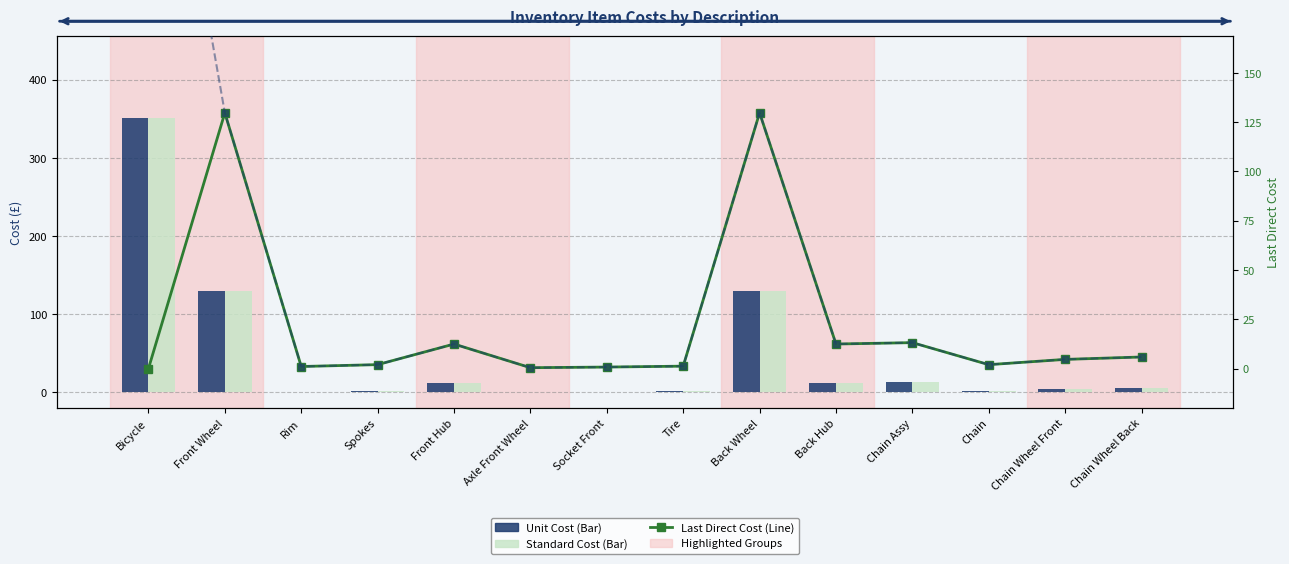

Which series has the largest range (max minus min)?

Unit Cost